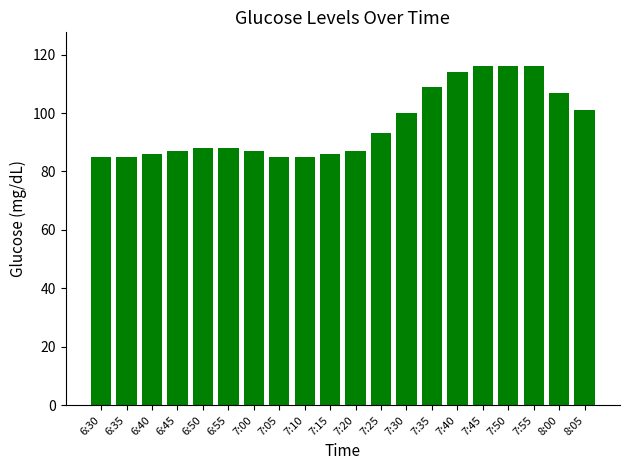

What is the sum of the values at 8:05 and 8:00?

208